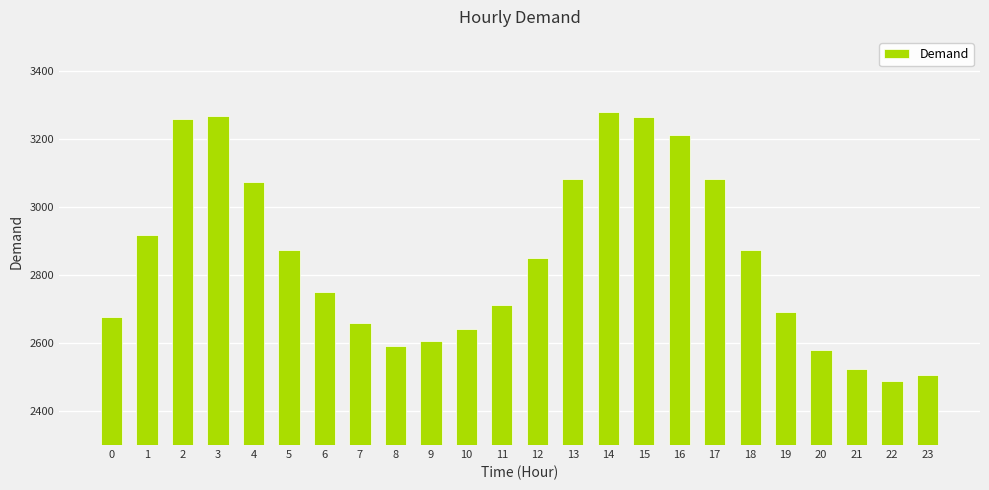

What is the approximate value at 13, to the nearest 50?

3100